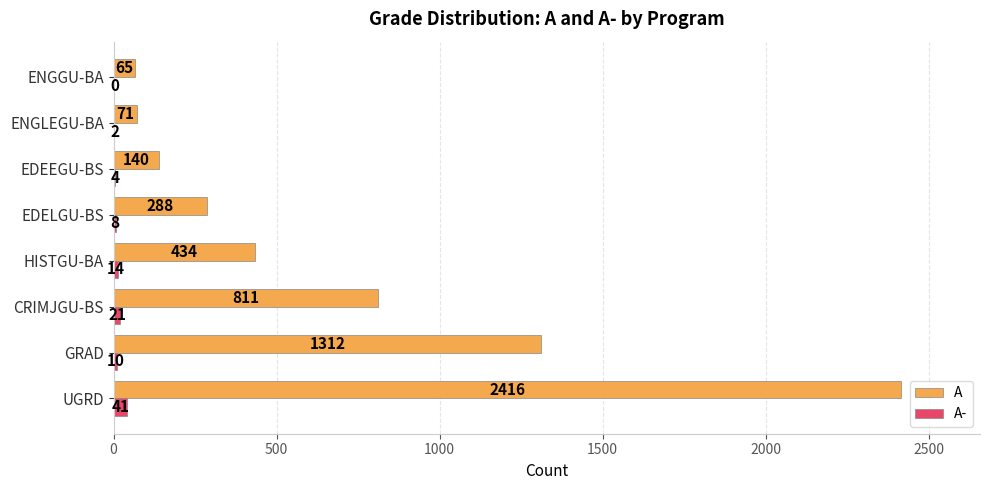

Which series changed the most between UGRD and HISTGU-BA?

A